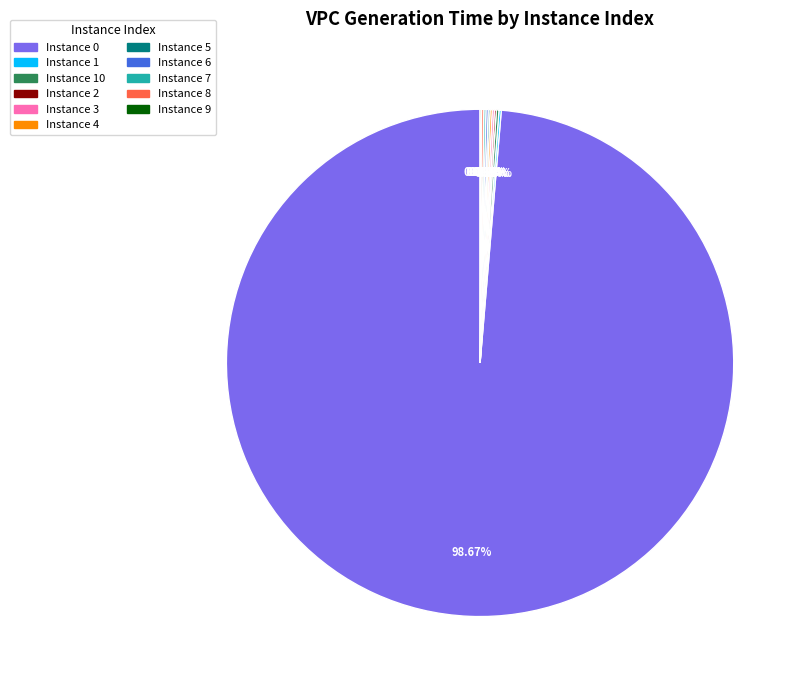

Does any single category account for the majority?

Yes